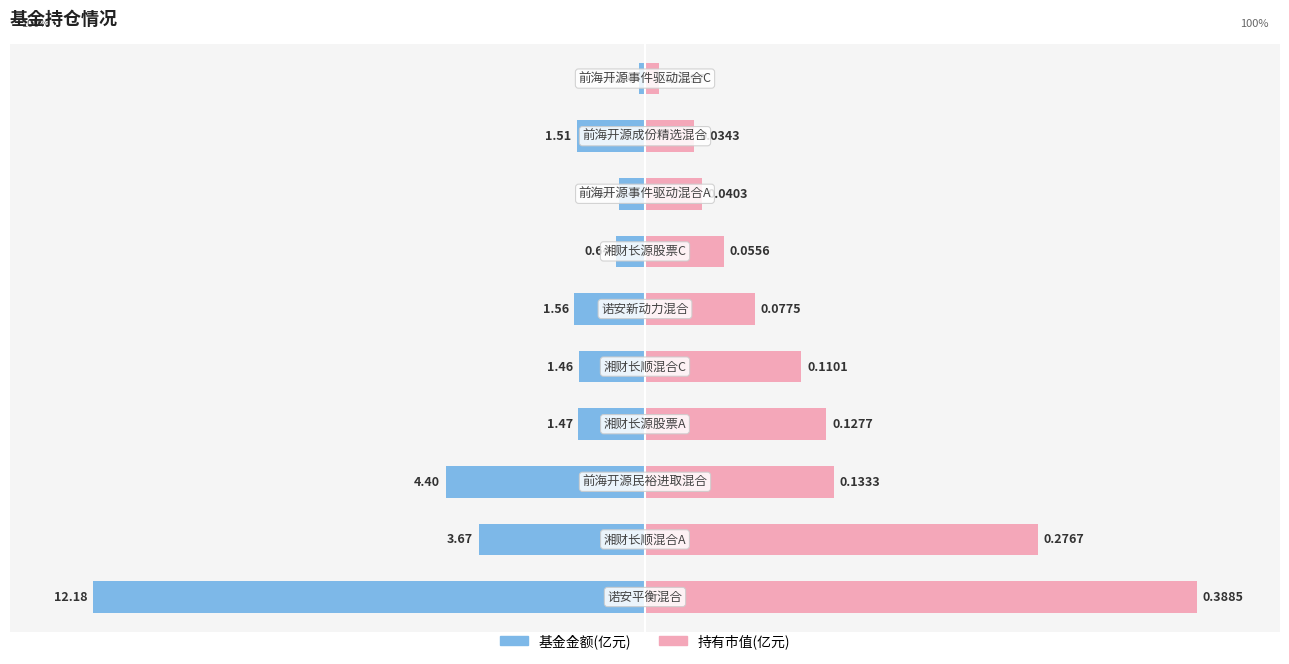

What is the difference between the highest and lowest values at 0?

200.0